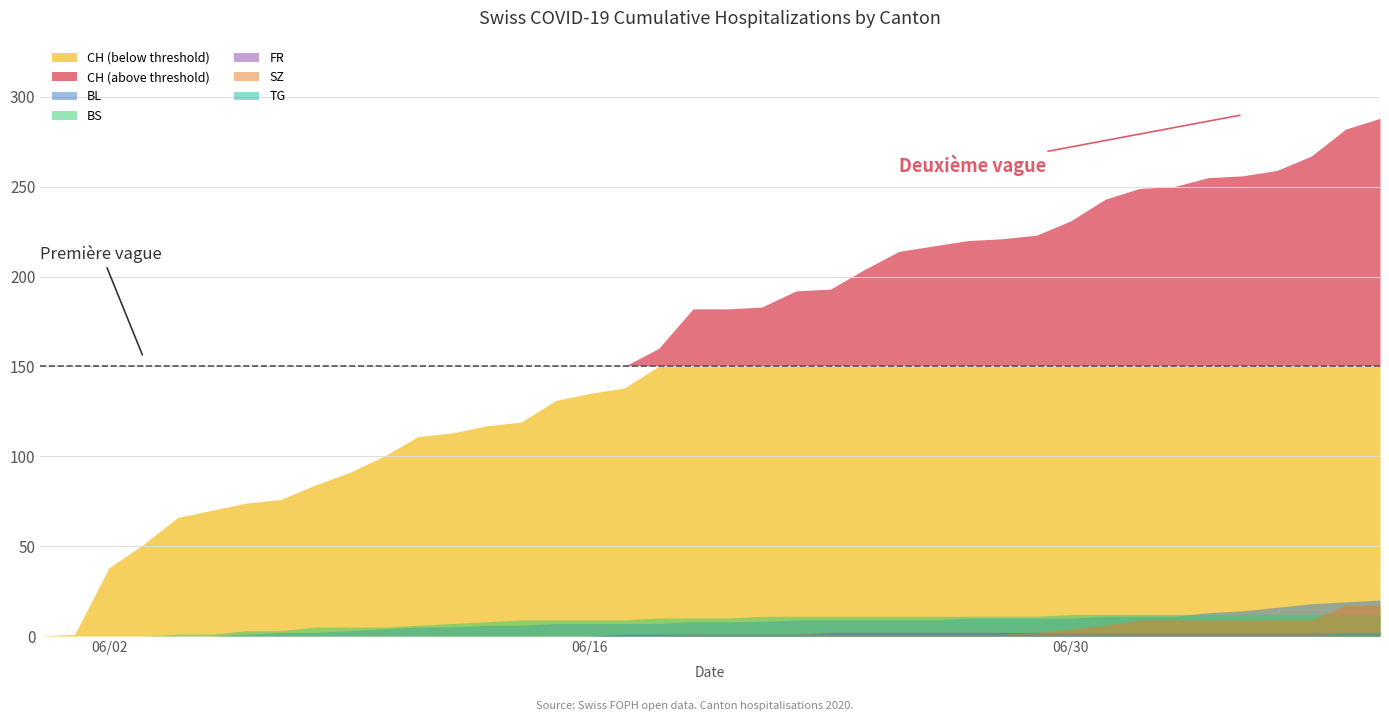

Rank the categories by BS value from highest to lowest.

30, 31, 32, 33, 34, 35, 36, 37, 38, 39, 21, 22, 23, 24, 25, 26, 27, 28, 29, 18, 19, 20, 14, 15, 16, 17, 13, 12, 11, 8, 9, 10, 6, 7, 4, 5, 0, 1, 2, 3